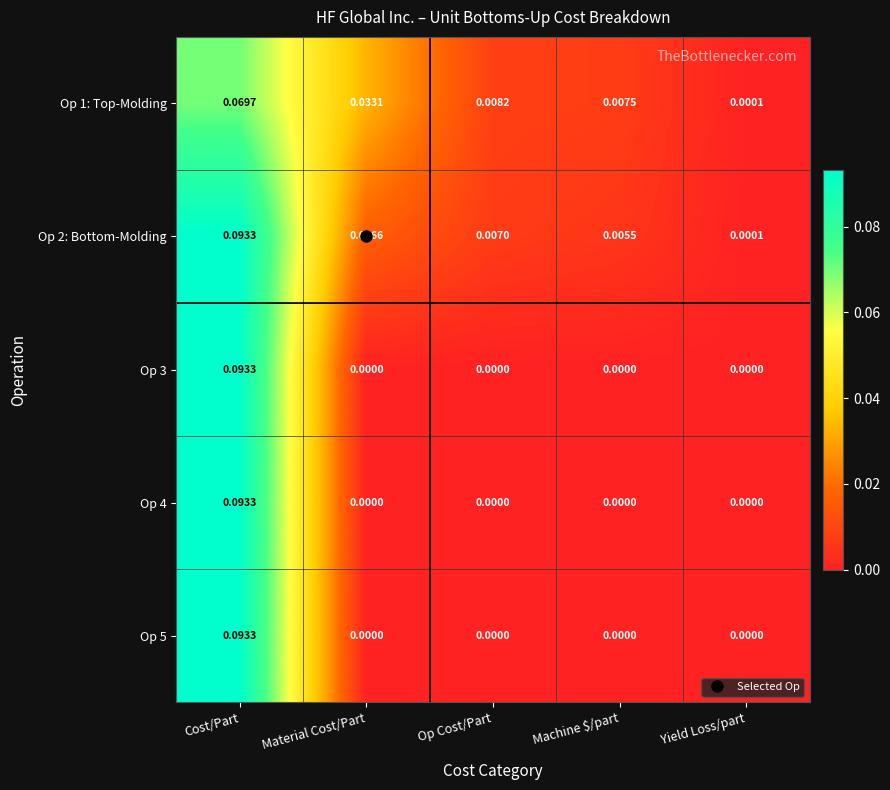

At which label is Op 2: Bottom-Molding closest to 0?

Yield Loss/part